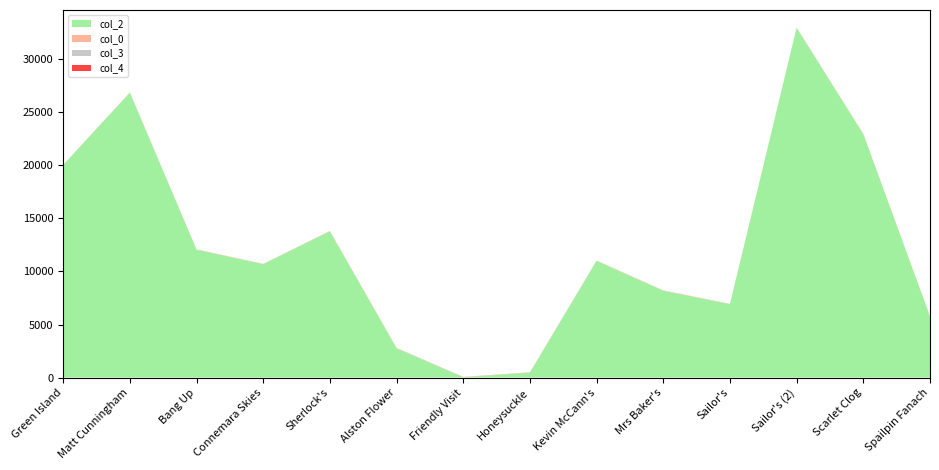

Reading left to right, extract all data points from this chart.

col_2: Green Island=20041.0	Matt Cunningham=26856.0	Bang Up=12055.0	Connemara Skies=10693.0	Sherlock's=13783.0	Alston Flower=2755.0	Friendly Visit=32.0	Honeysuckle=465.0	Kevin McCann's=11000.0	Mrs Baker's=8183.0	Sailor's=6914.0	Sailor's (2)=32971.0	Scarlet Clog=22951.0	Spailpin Fanach=5760.0
col_0: Green Island=19.5	Matt Cunningham=28.8	Bang Up=29.7	Connemara Skies=29.7	Sherlock's=29.7	Alston Flower=30.6	Friendly Visit=30.6	Honeysuckle=30.6	Kevin McCann's=30.6	Mrs Baker's=30.6	Sailor's=30.6	Sailor's (2)=30.6	Scarlet Clog=30.6	Spailpin Fanach=30.6
col_3: Green Island=0.0	Matt Cunningham=5.0	Bang Up=0.0	Connemara Skies=0.0	Sherlock's=10.0	Alston Flower=5.0	Friendly Visit=5.0	Honeysuckle=0.0	Kevin McCann's=3.0	Mrs Baker's=3.0	Sailor's=5.0	Sailor's (2)=5.0	Scarlet Clog=1.0	Spailpin Fanach=5.0
col_4: Green Island=1.0	Matt Cunningham=0.0	Bang Up=0.0	Connemara Skies=0.0	Sherlock's=0.0	Alston Flower=0.0	Friendly Visit=0.0	Honeysuckle=0.0	Kevin McCann's=0.0	Mrs Baker's=0.0	Sailor's=0.0	Sailor's (2)=0.0	Scarlet Clog=0.0	Spailpin Fanach=0.0